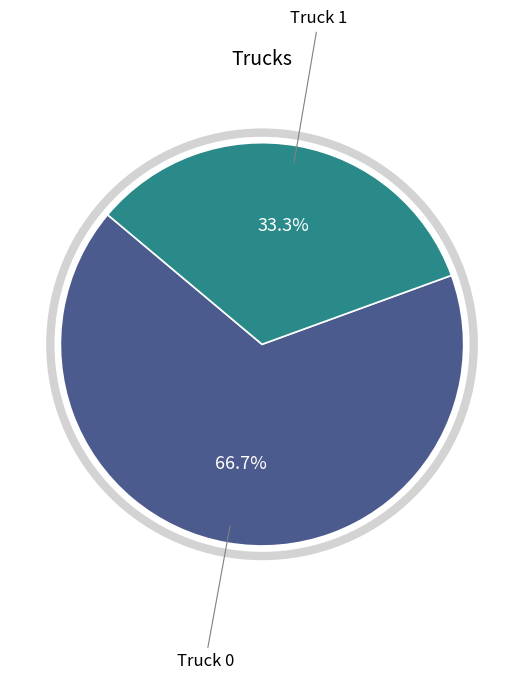

Is there a majority slice in this chart?

Yes